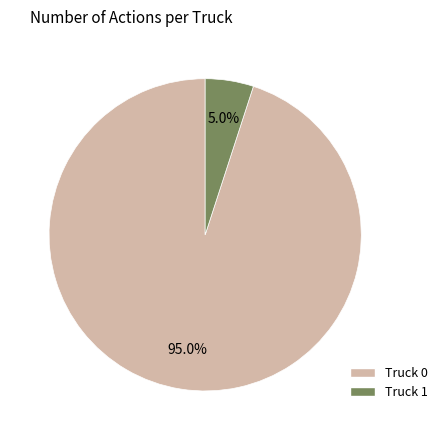

To the nearest percent, what is the combined percentage of Truck 1 and Truck 0?

100%